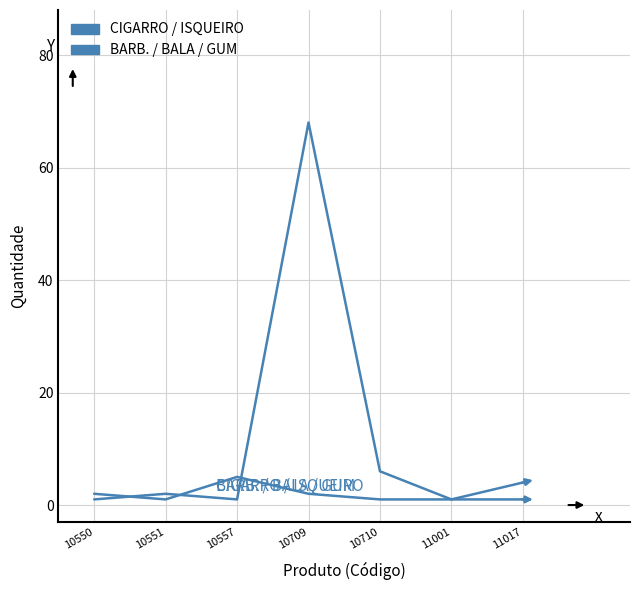

Does the chart have visible grid lines?

Yes